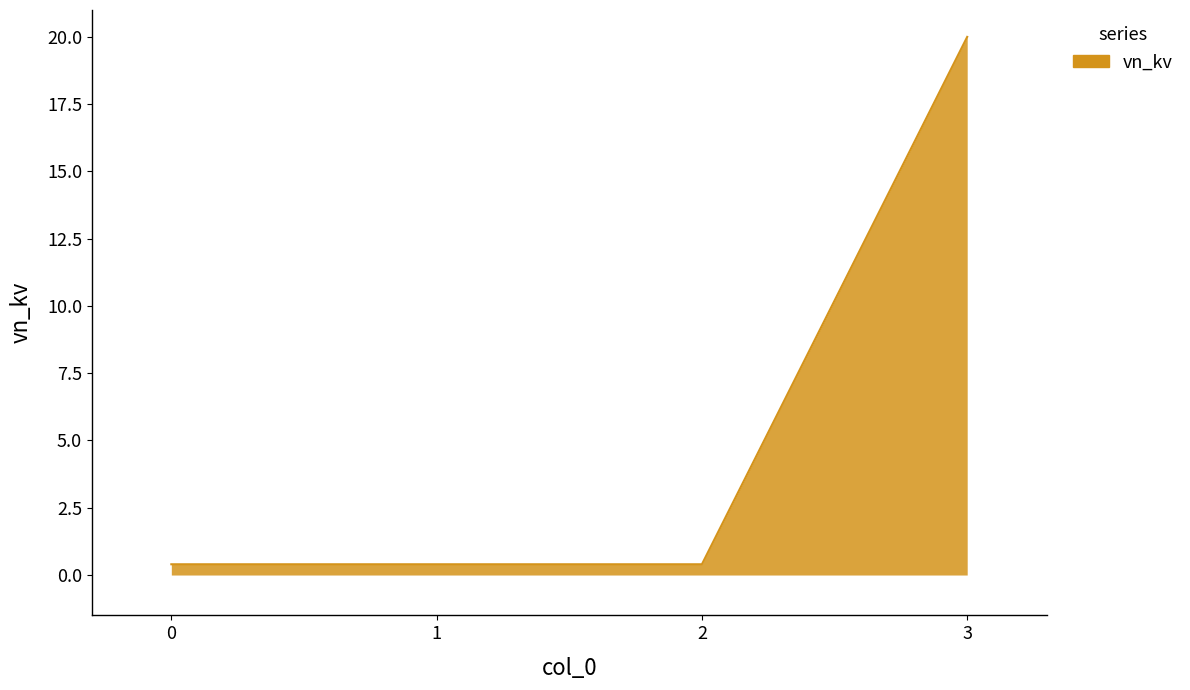

Reading left to right, extract all data points from this chart.

0=0.4	1=0.4	2=0.4	3=20.0